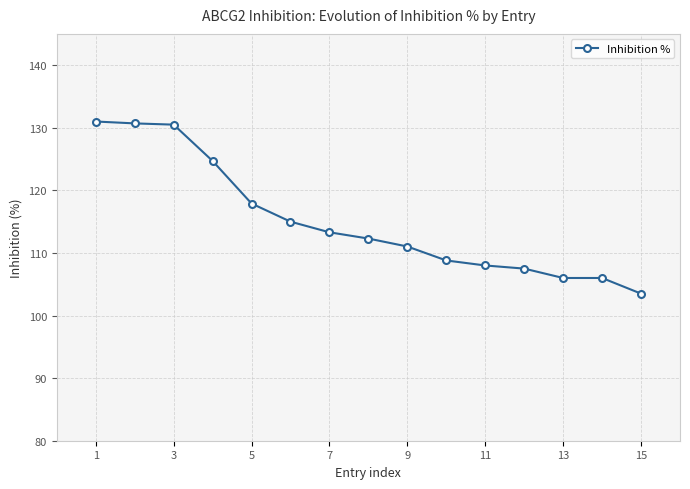

What is the difference between the second highest and second lowest values?

24.7